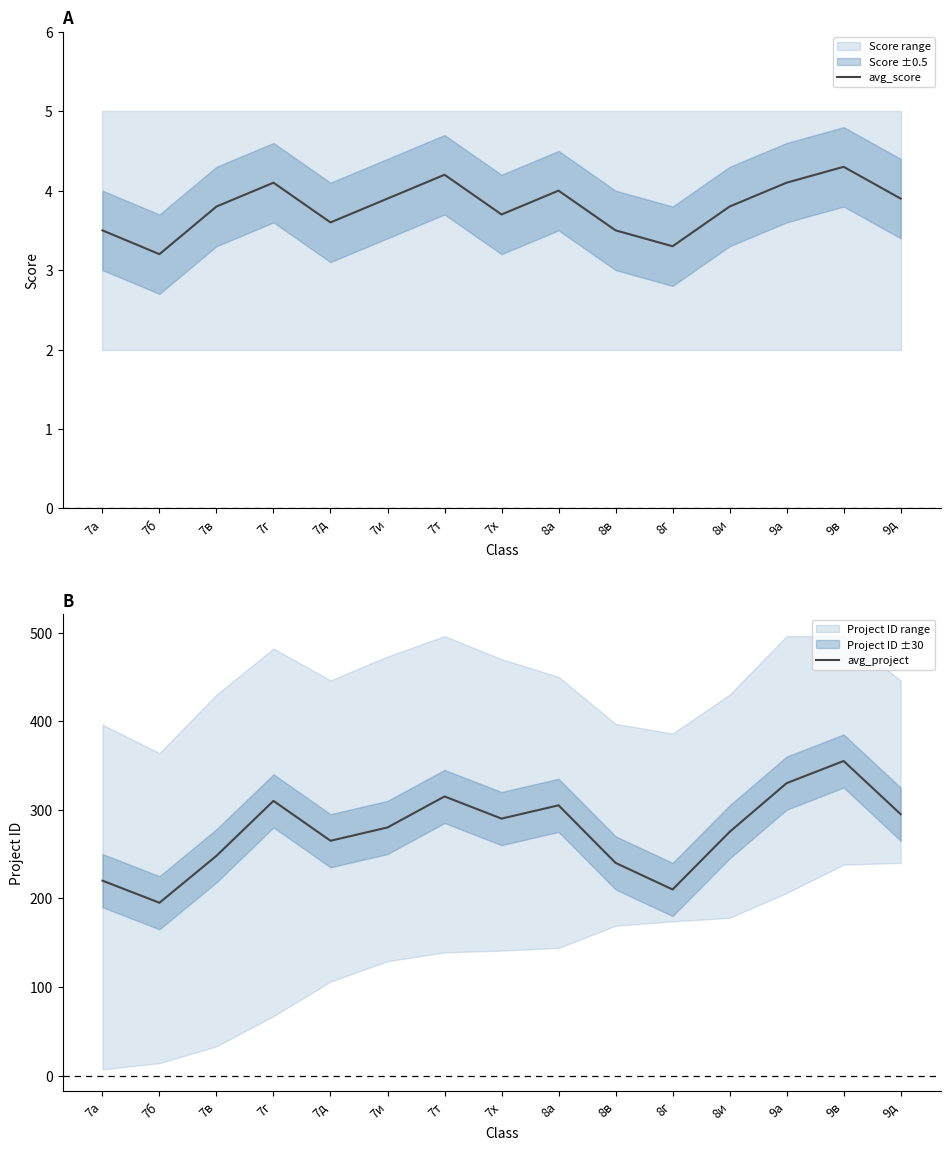

Which category has the highest value in the avg_score series?

9в